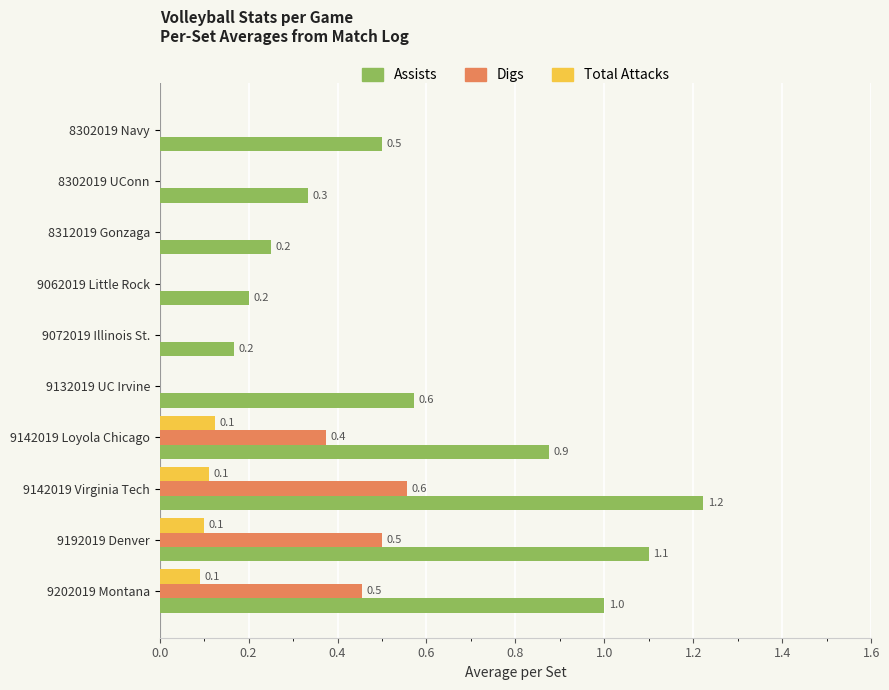

How many Digs values are between 0 and 1?

10